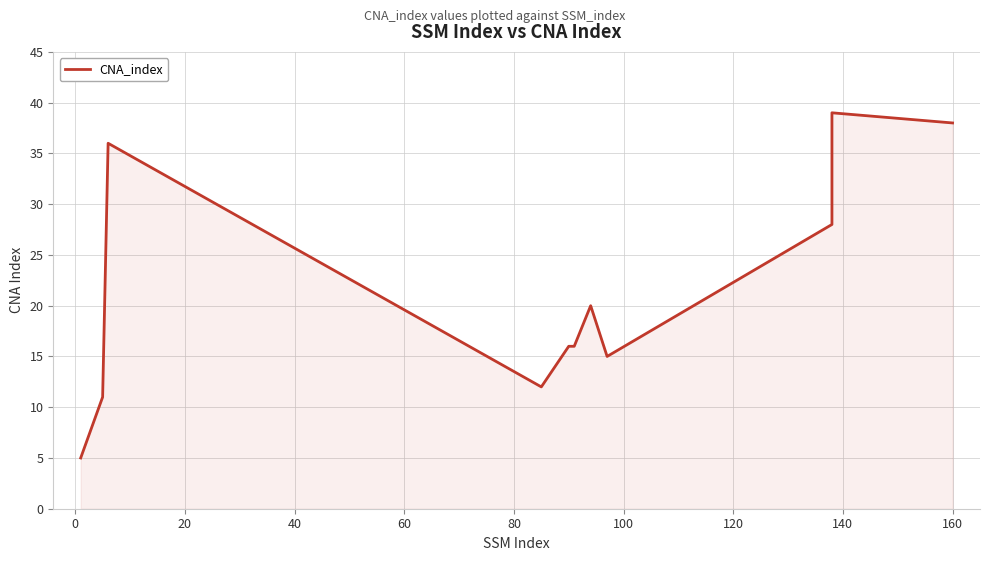

Reading right to left, what are all the values shown in this chart?

38	39	28	15	20	16	16	12	36	11	5